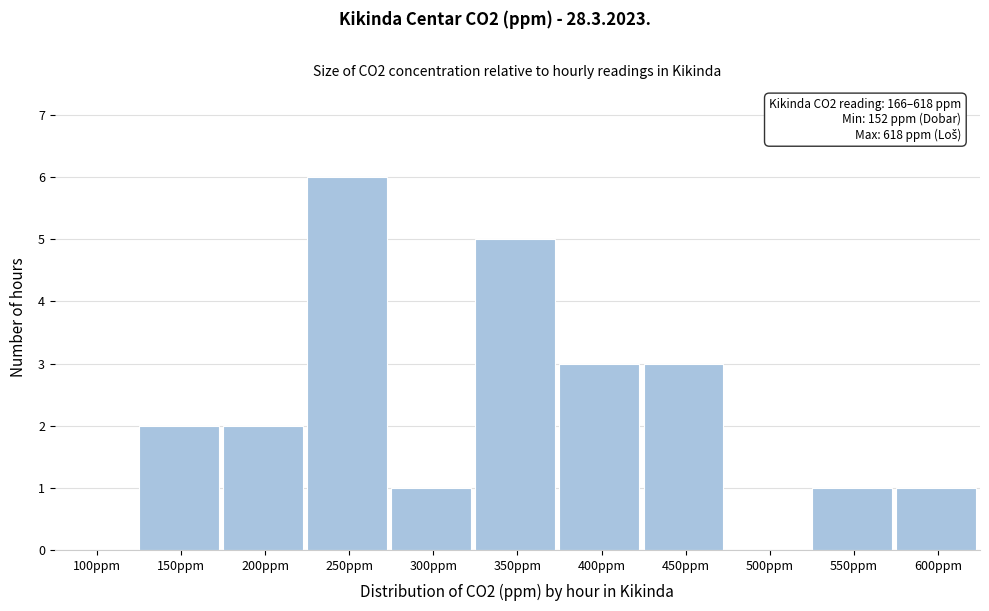

Reading left to right, what are all the values shown in this chart?

100ppm=0	150ppm=2	200ppm=2	250ppm=6	300ppm=1	350ppm=5	400ppm=3	450ppm=3	500ppm=0	550ppm=1	600ppm=1